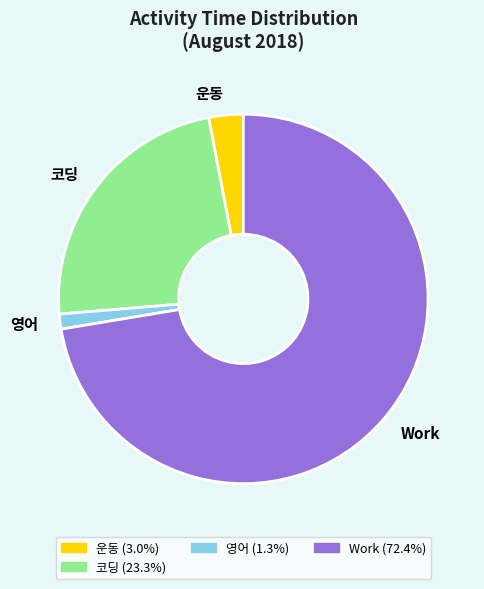

Rank the categories by value from lowest to highest.

영어, 운동, 코딩, Work